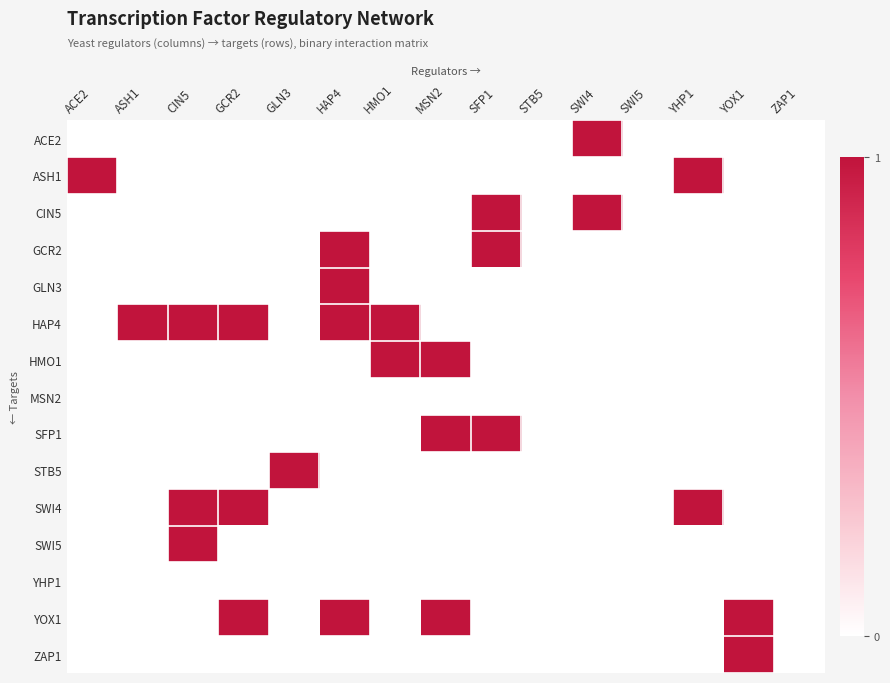

At which category is the sum across all series the highest?

HAP4